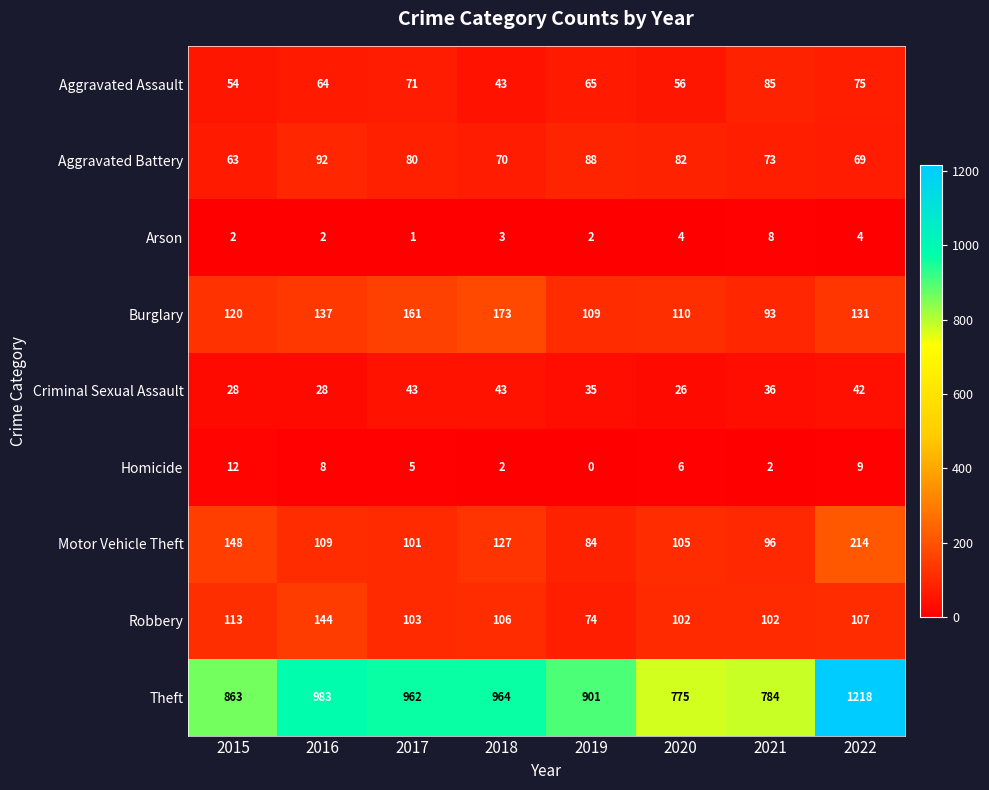

At 2016, list the series in order from largest to smallest.

Theft, Robbery, Burglary, Motor Vehicle Theft, Aggravated Battery, Aggravated Assault, Criminal Sexual Assault, Homicide, Arson